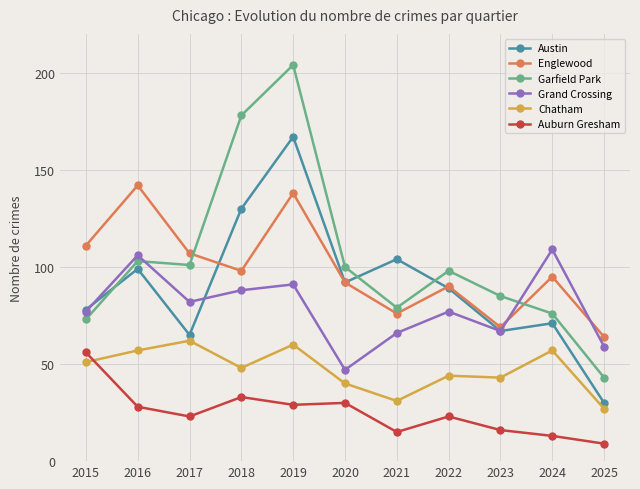

How many lines are shown in the chart?

6